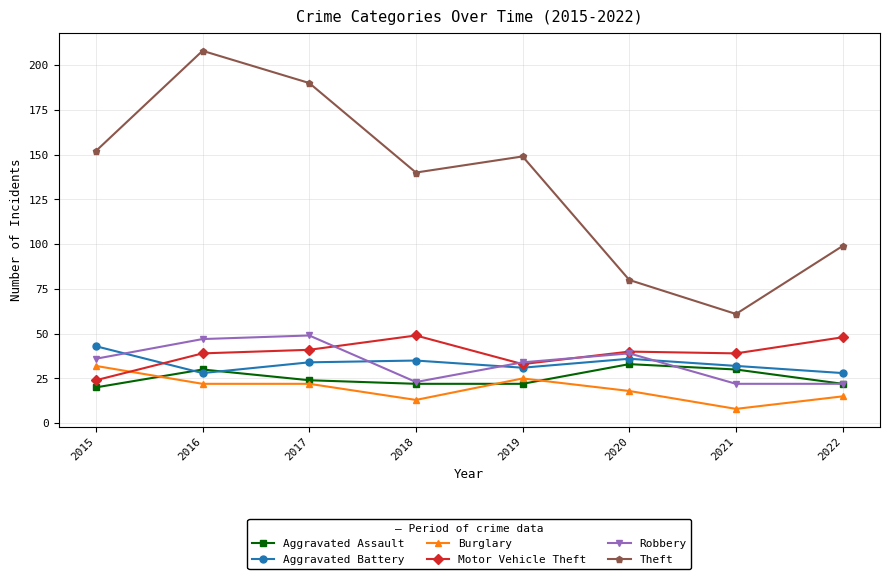

The Robbery series shows 22 at 2022. True or false?

True